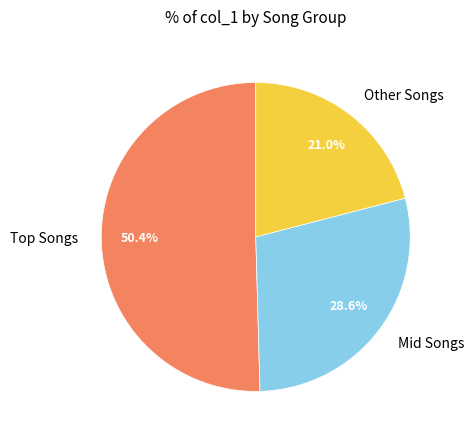

What percentage do Mid Songs and Other Songs together represent?

49.6%